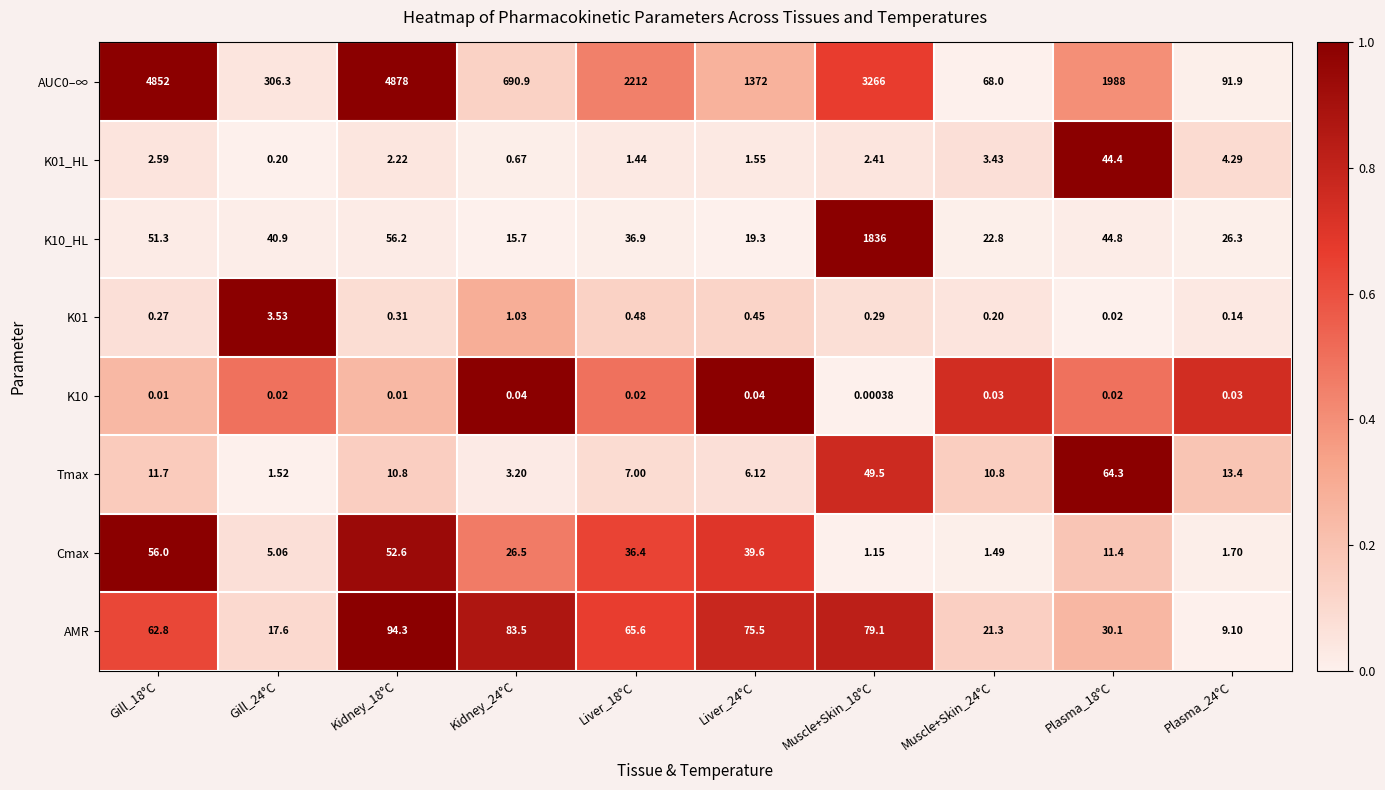

Is the value of K01 at Kidney_18°C greater than the value of AUC0–∞ at Liver_18°C?

No